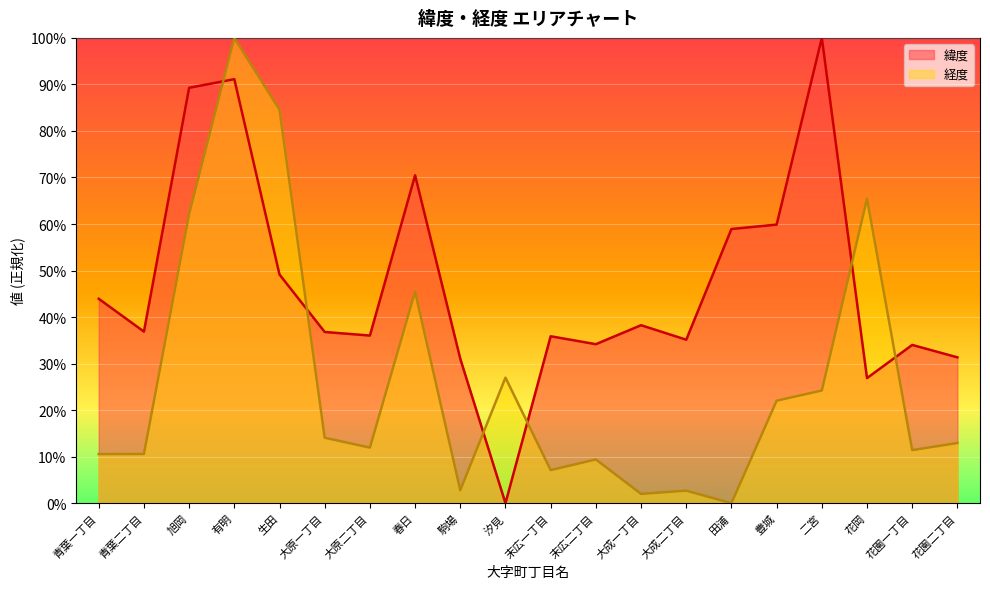

After their last crossing, which series has the higher values: 経度 or 緯度?

緯度